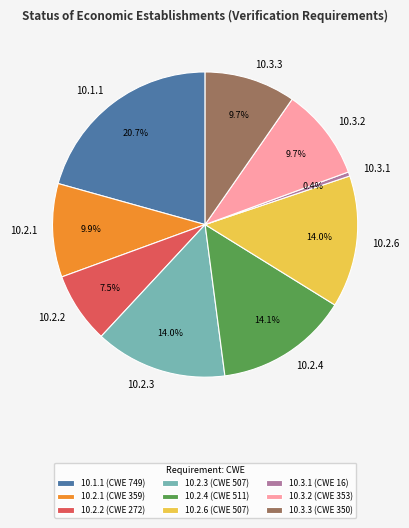

How many segments does this pie chart have?

9